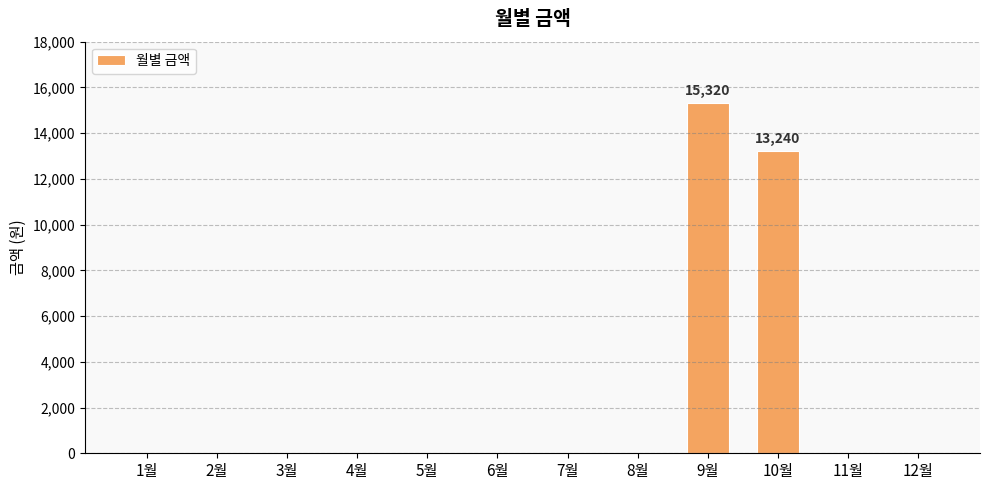

What is the sum of all values?

28560